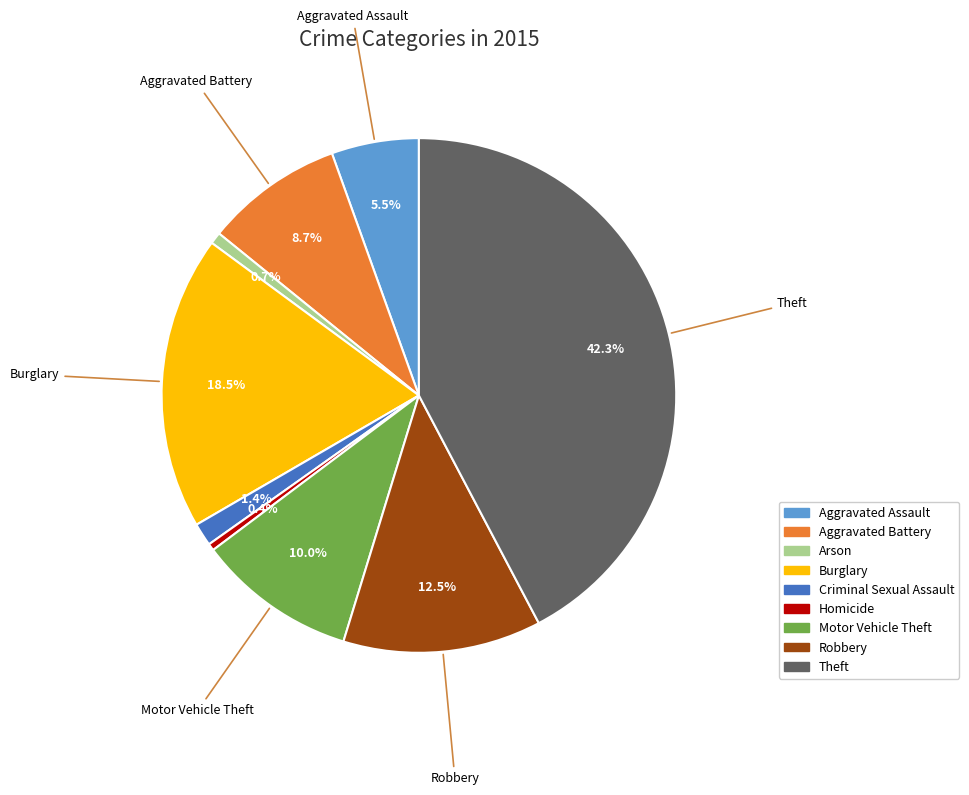

What is the ratio of the value at Robbery to the value at Motor Vehicle Theft?

1.2